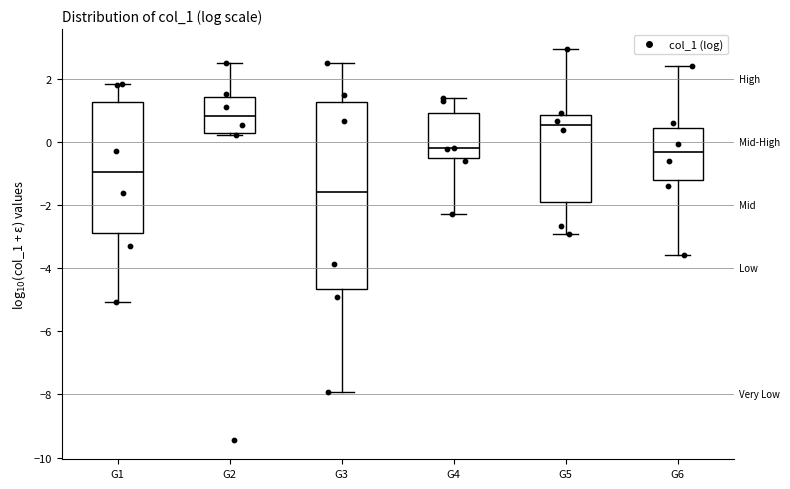

Reading left to right, read every box against the y-axis: the position of its median line, the range the box covers, and the ends of its whiskers. The values are not printed on the chart, so give them approximately, as read against the axis.

G1: median -1.0, box -2.8 to 1.2, whiskers -5.0 to 1.8
G2: median 0.8, box 0.2 to 1.4, whiskers 0.2 (just below the box's lower edge) to 2.6
G3: median -1.6, box -4.6 to 1.2, whiskers -8.0 to 2.4
G4: median -0.2, box -0.6 to 1.0, whiskers -2.2 to 1.4
G5: median 0.6, box -2.0 to 0.8, whiskers -3.0 to 3.0
G6: median -0.4, box -1.2 to 0.4, whiskers -3.6 to 2.4